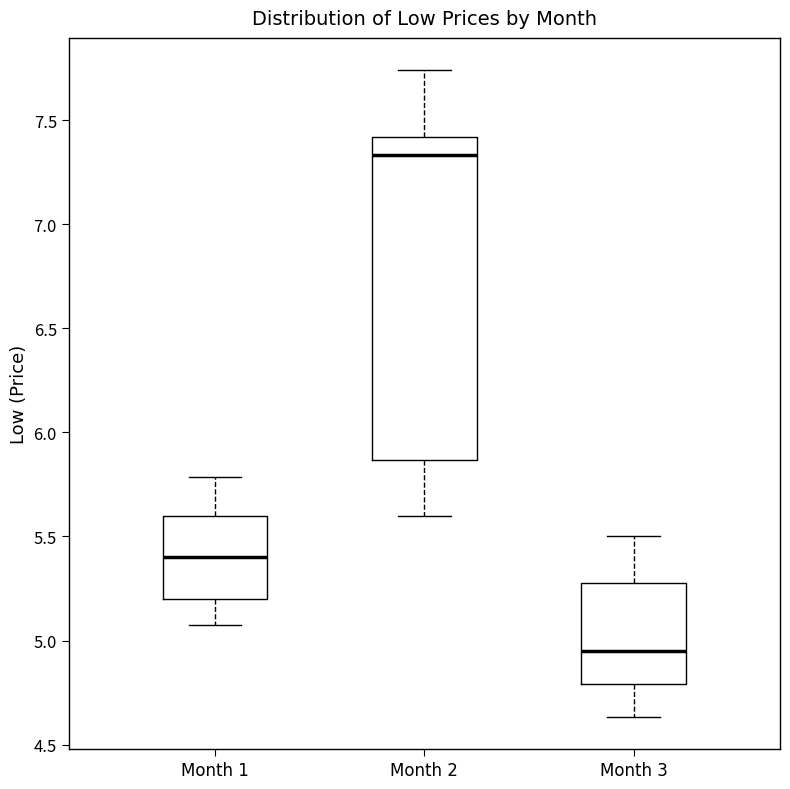

Which box is the tallest, from its lower edge to its upper edge?

Month 2